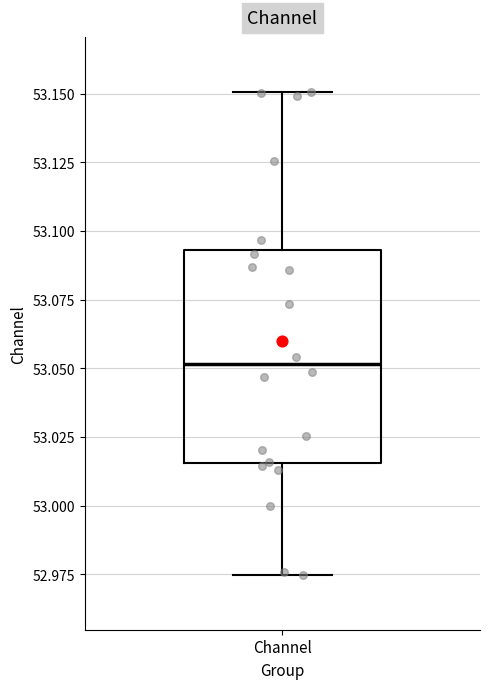

Read this box plot against the y-axis: the position of the median line, the range covered by the box, and the ends of both whiskers. The values are not printed on the chart, so give them approximately, as read against the axis.

median 53.050, box 53.015 to 53.095, whiskers 52.975 to 53.150